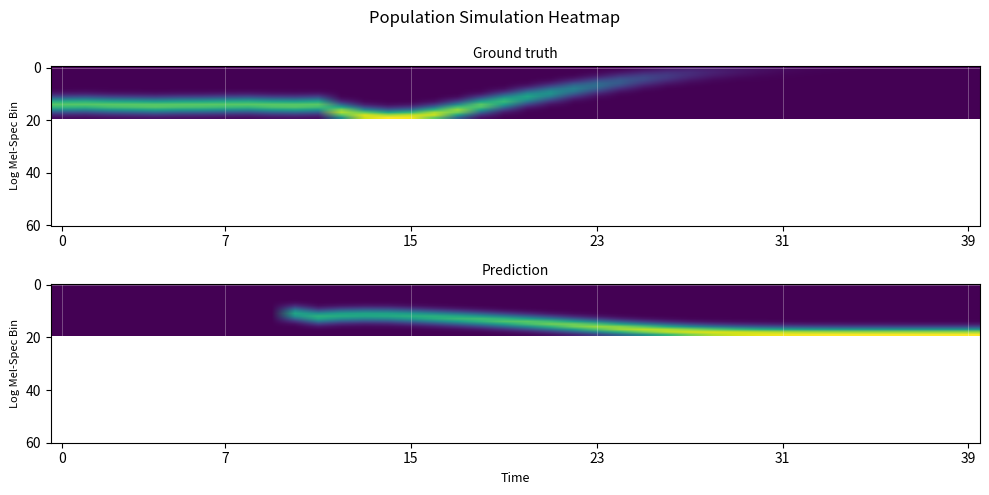

At which category is the sum across all series the highest?

24